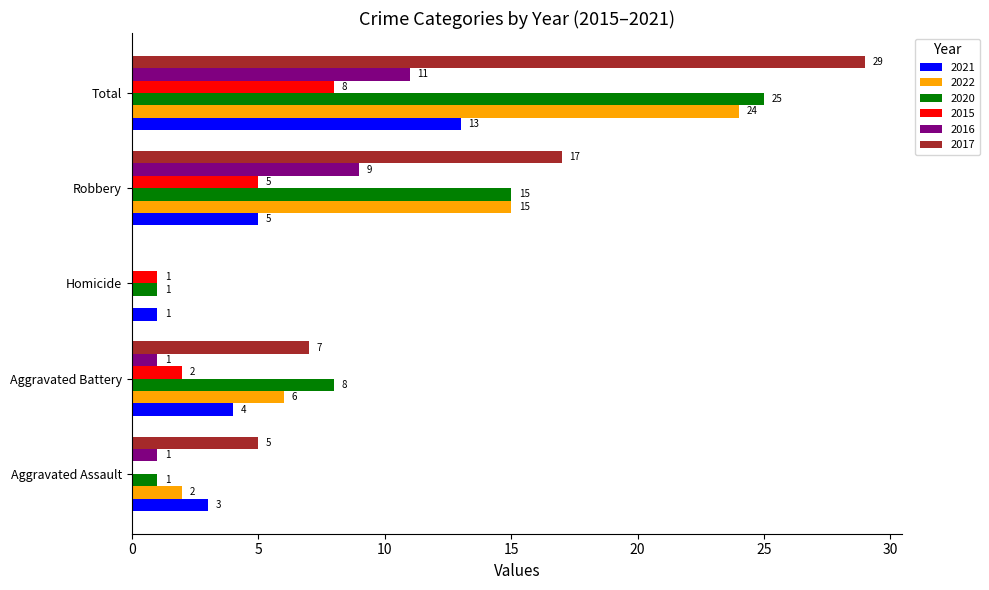

What is the sum of all 2017 values?

58